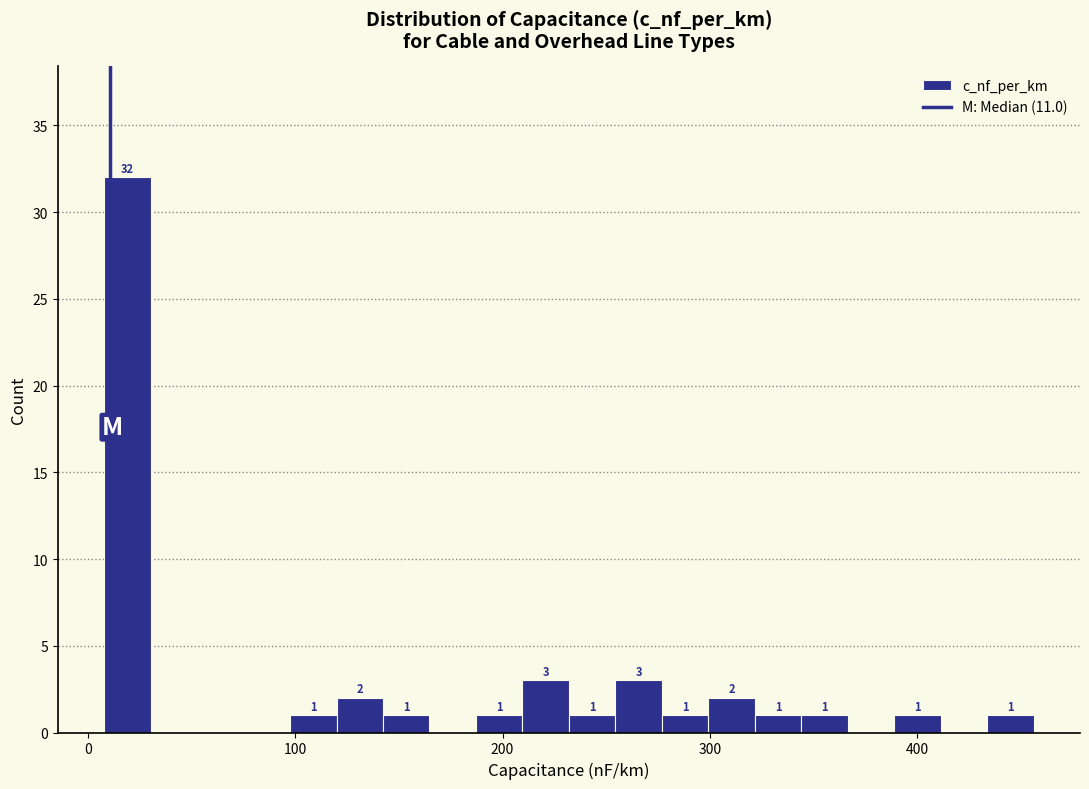

Around what value on the x-axis is the tallest bar? Give the approximate position of its centre, as read against the axis.

20